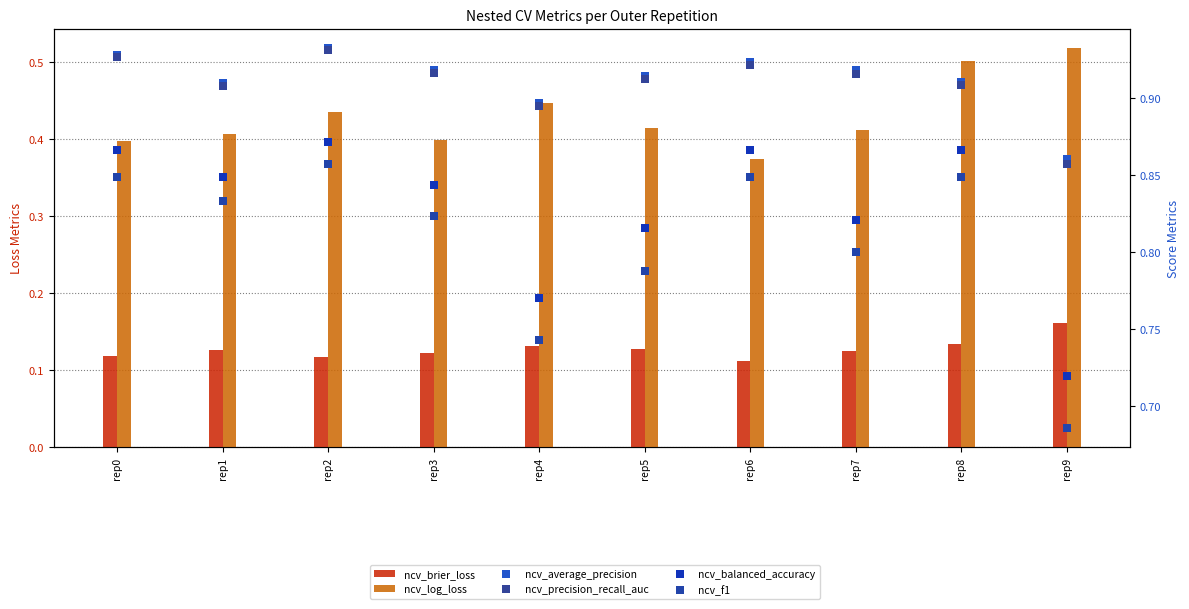

At which category is the sum across all series the highest?

rep8